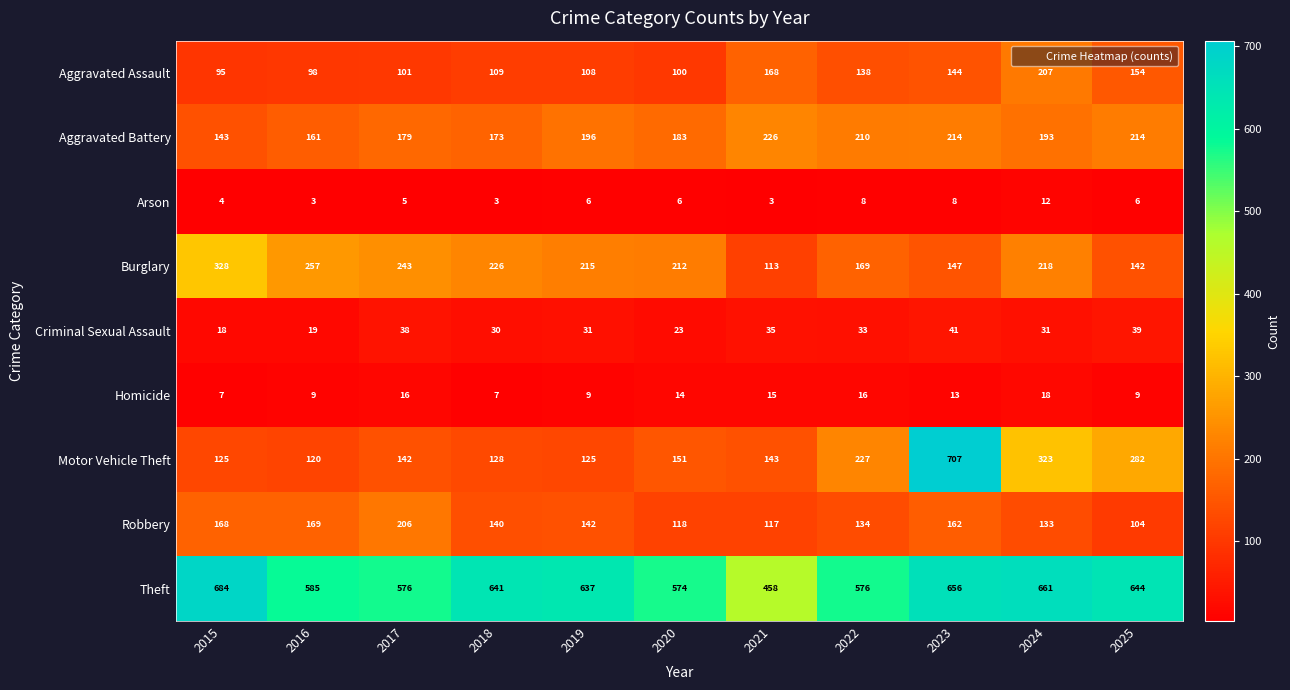

At which category does the chart reach its peak across all series?

2023